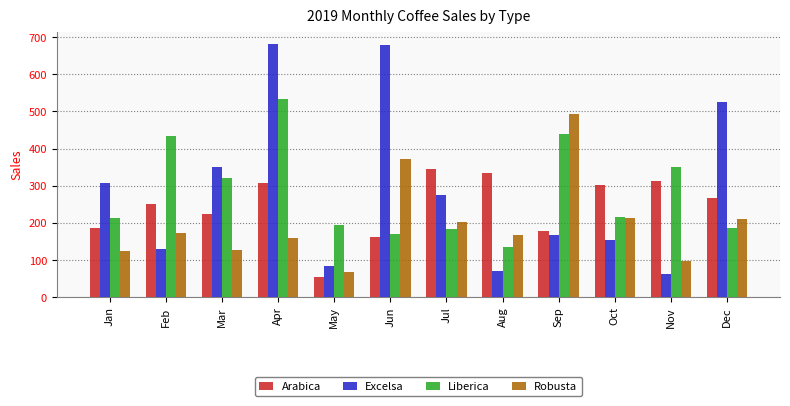

What are all the series names shown in the legend?

Arabica, Excelsa, Liberica, Robusta